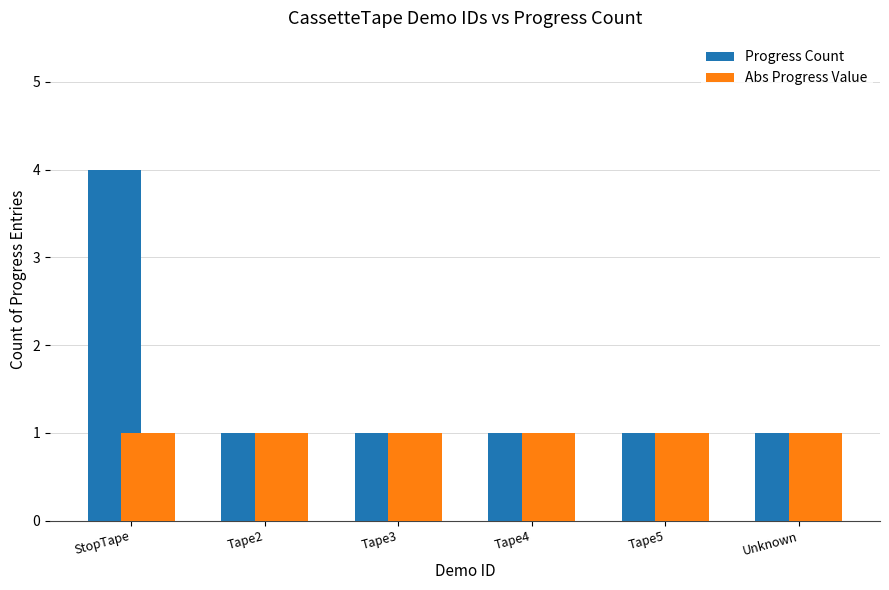

Is it true that Progress Count equals 2 at Tape3?

False